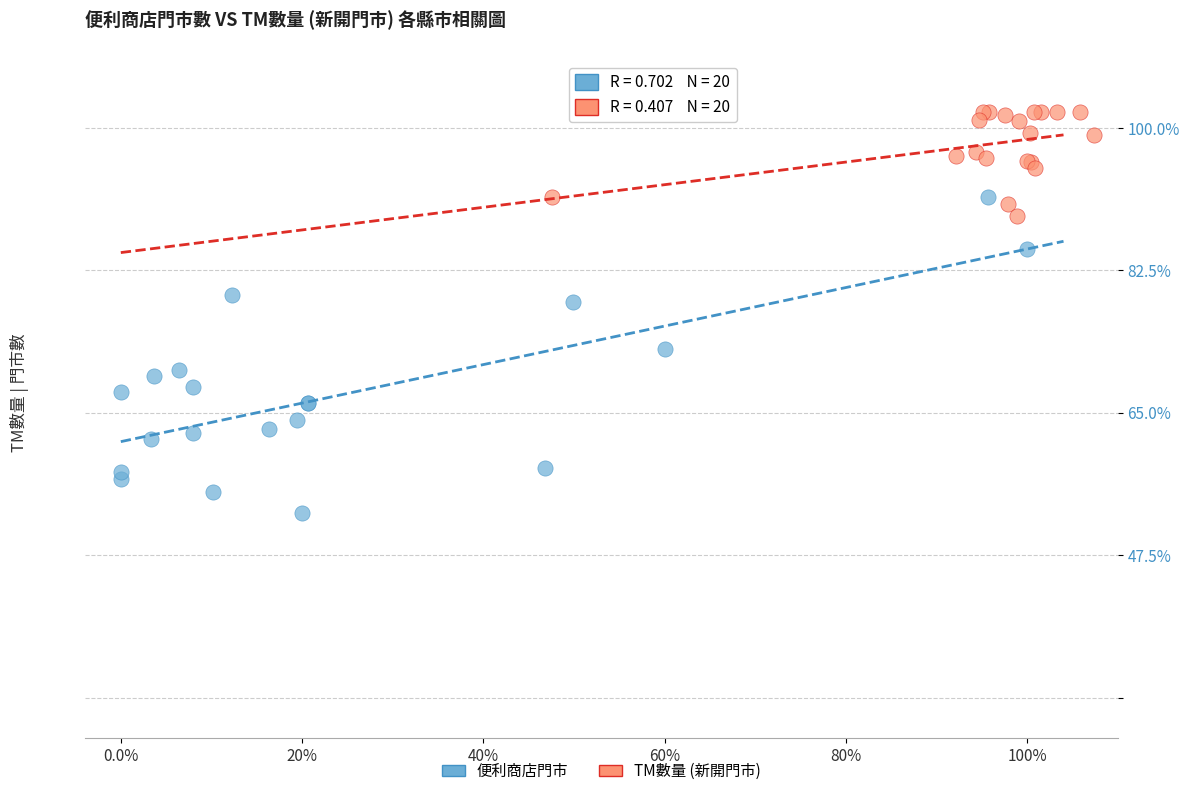

Which series contains the highest Y value?

TM數量 (新開門市)